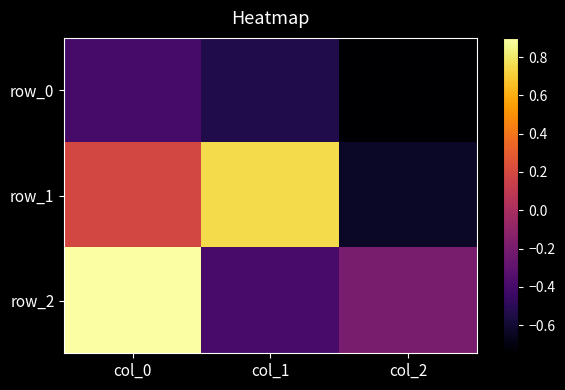

How many data points does each series have?

3